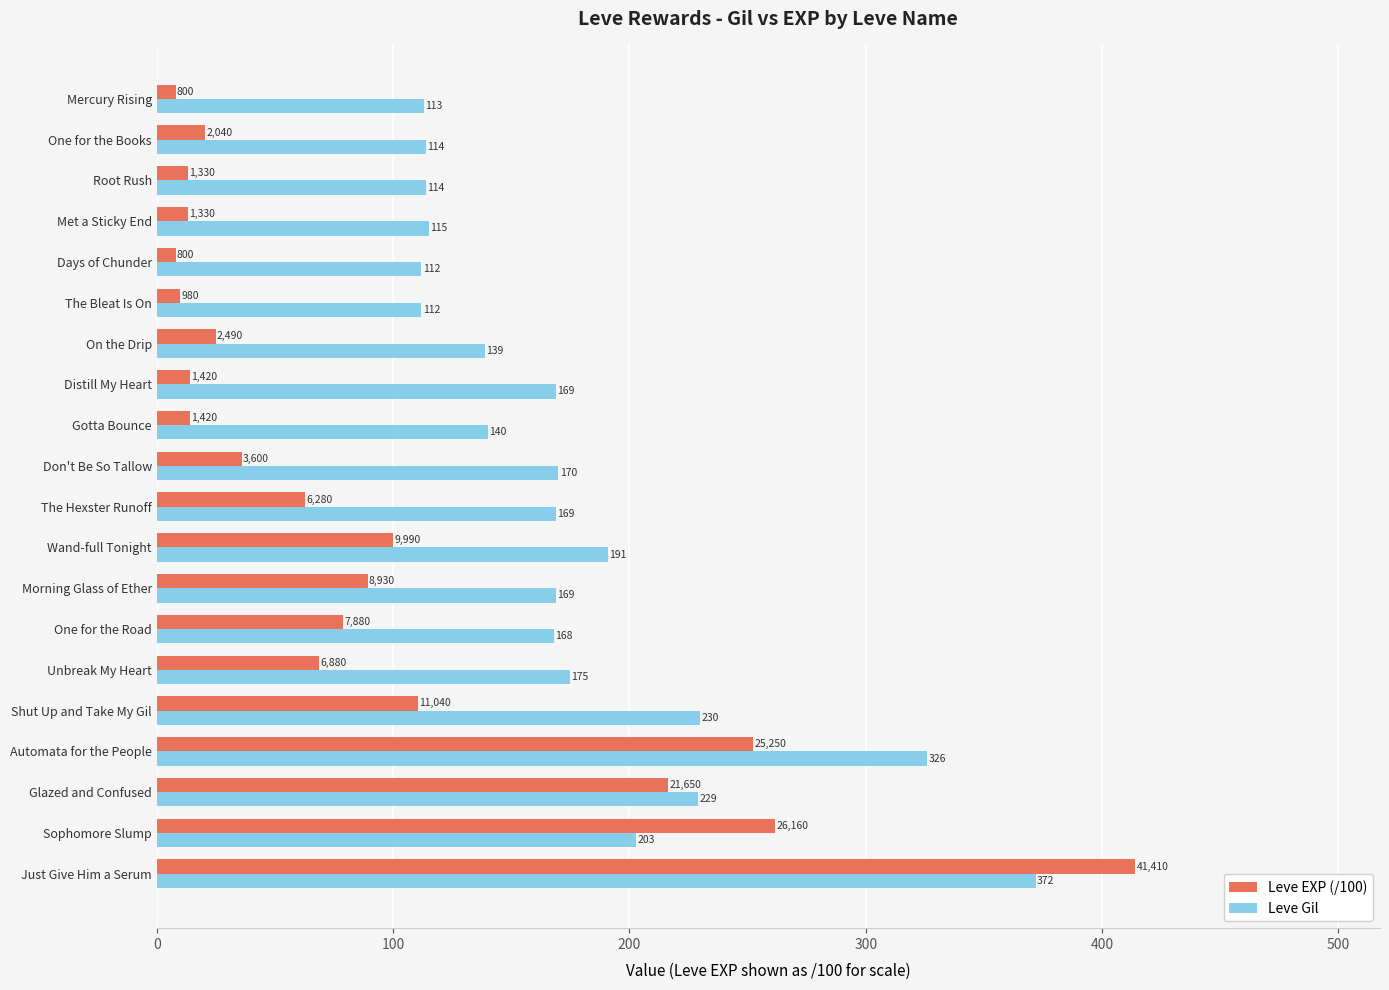

What is the average value of the Leve EXP (/100) series?

90.8